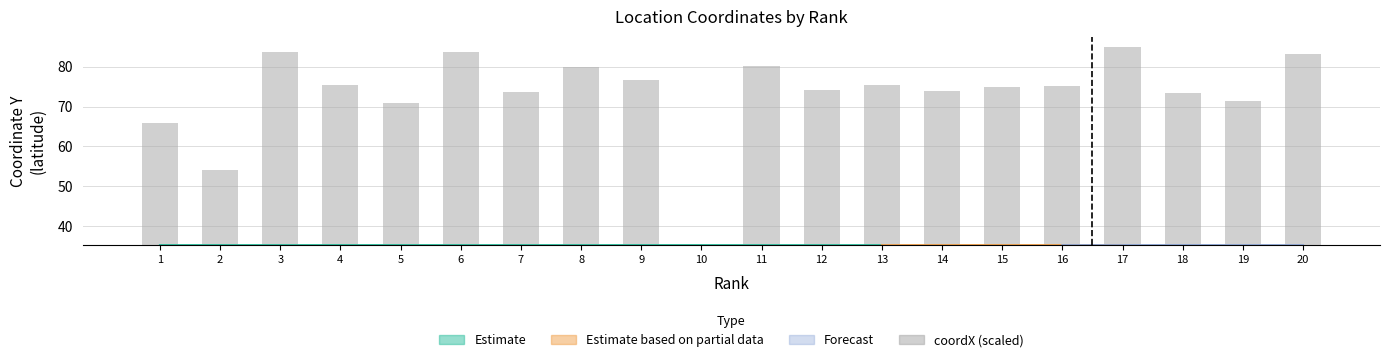

Rank the categories by value from highest to lowest.

17, 6, 3, 20, 11, 8, 9, 4, 13, 16, 15, 12, 14, 7, 18, 19, 5, 1, 2, 10